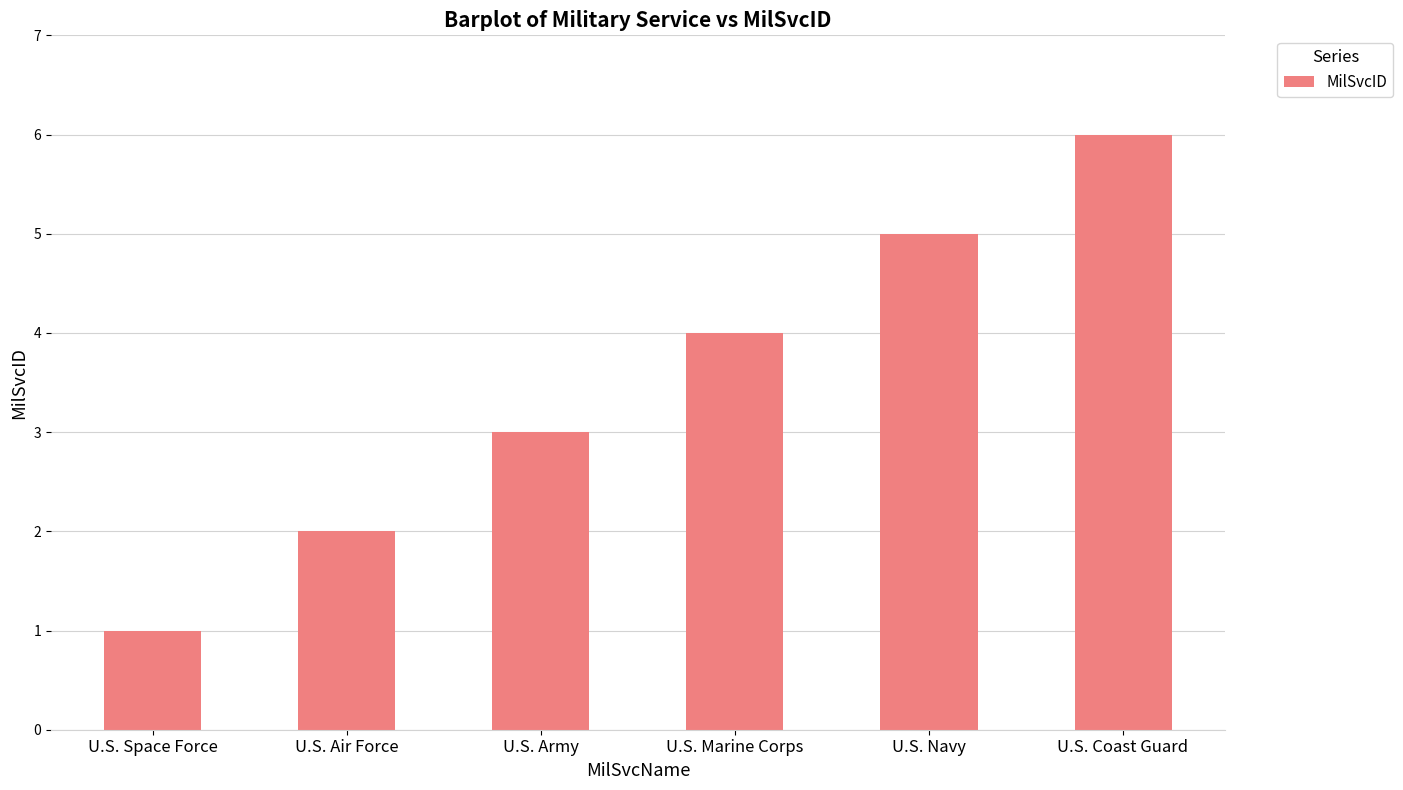

What is the average value?

4